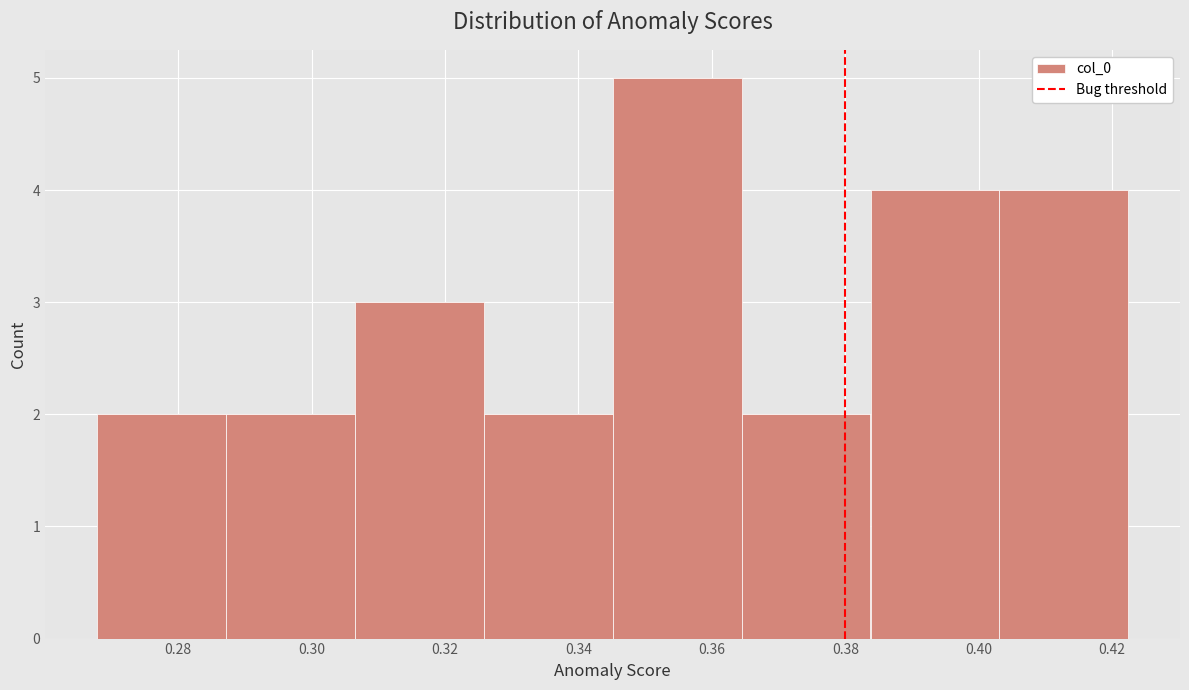

Reading left to right, list every bar in this chart as the range it spans on the x-axis followed by its height. Neither the bar edges nor the heights are printed on the chart, so give them approximately, as read against the axes.

0.268 to 0.288: 2
0.288 to 0.306: 2
0.306 to 0.326: 3
0.326 to 0.346: 2
0.346 to 0.364: 5
0.364 to 0.384: 2
0.384 to 0.404: 4
0.404 to 0.422: 4